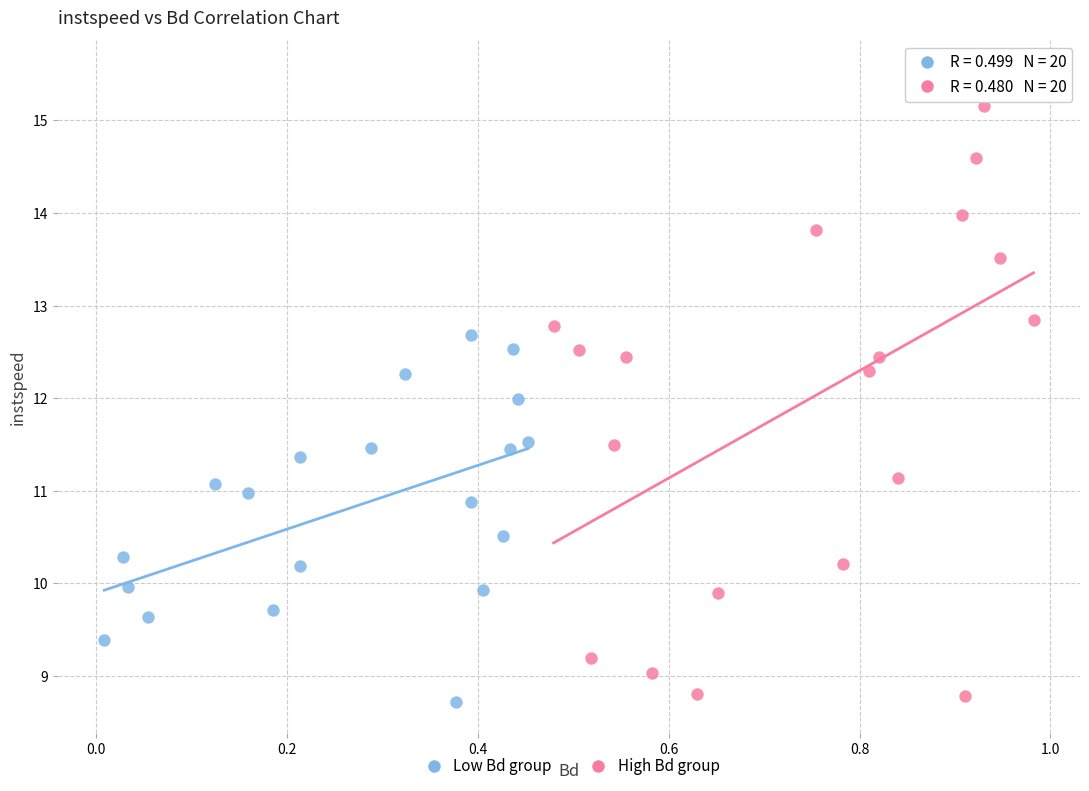

Which series reaches the maximum Y coordinate?

High Bd group